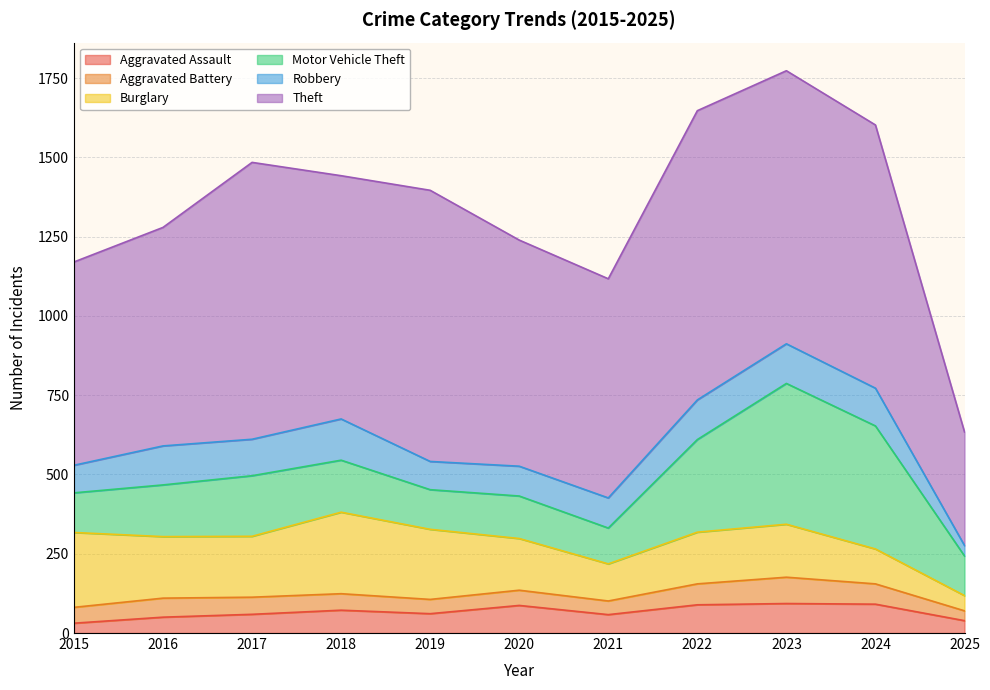

How many values in the Motor Vehicle Theft series are below 163?

5